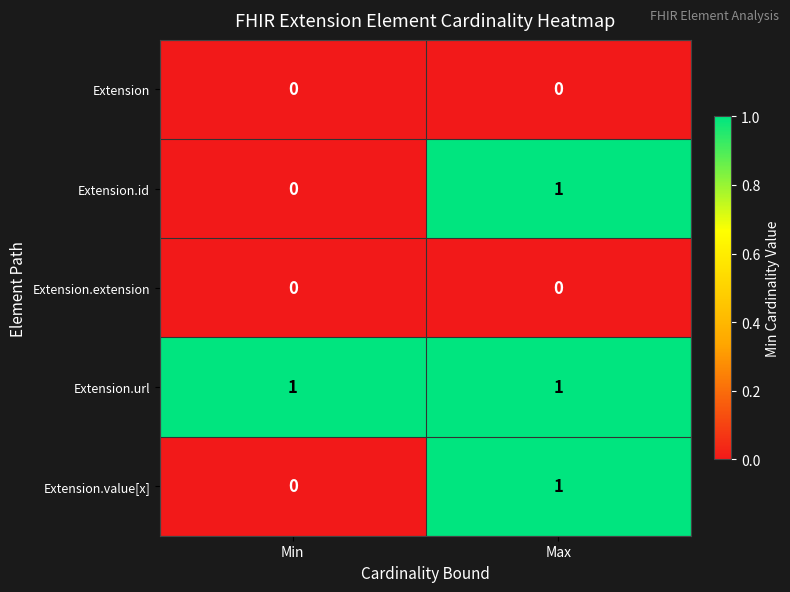

Reading right to left, extract all data points from this chart.

Extension: 0	0
Extension.id: 1	0
Extension.extension: 0	0
Extension.url: 1	1
Extension.value[x]: 1	0